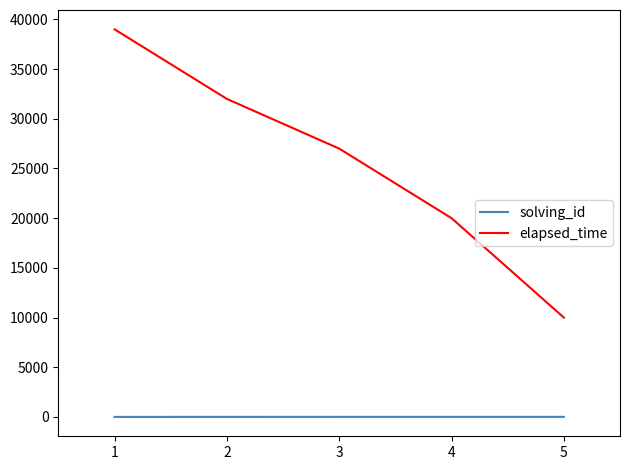

Which series has the largest total across all categories?

elapsed_time